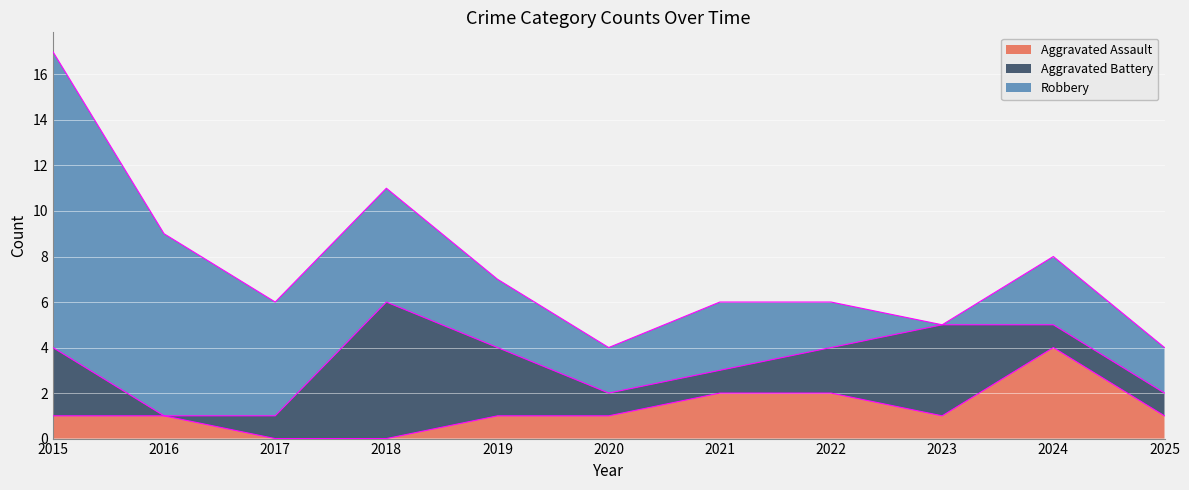

What is the approximate value of Aggravated Battery at 2015?

3